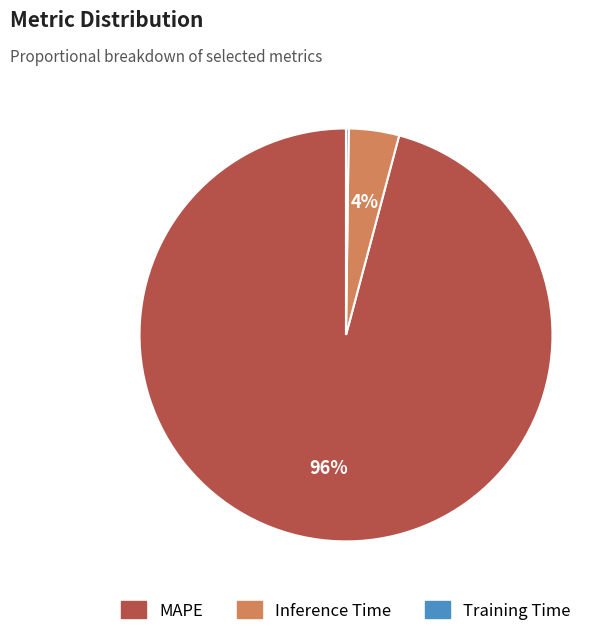

The MAPE slice represents 96% of the pie. True or false?

True